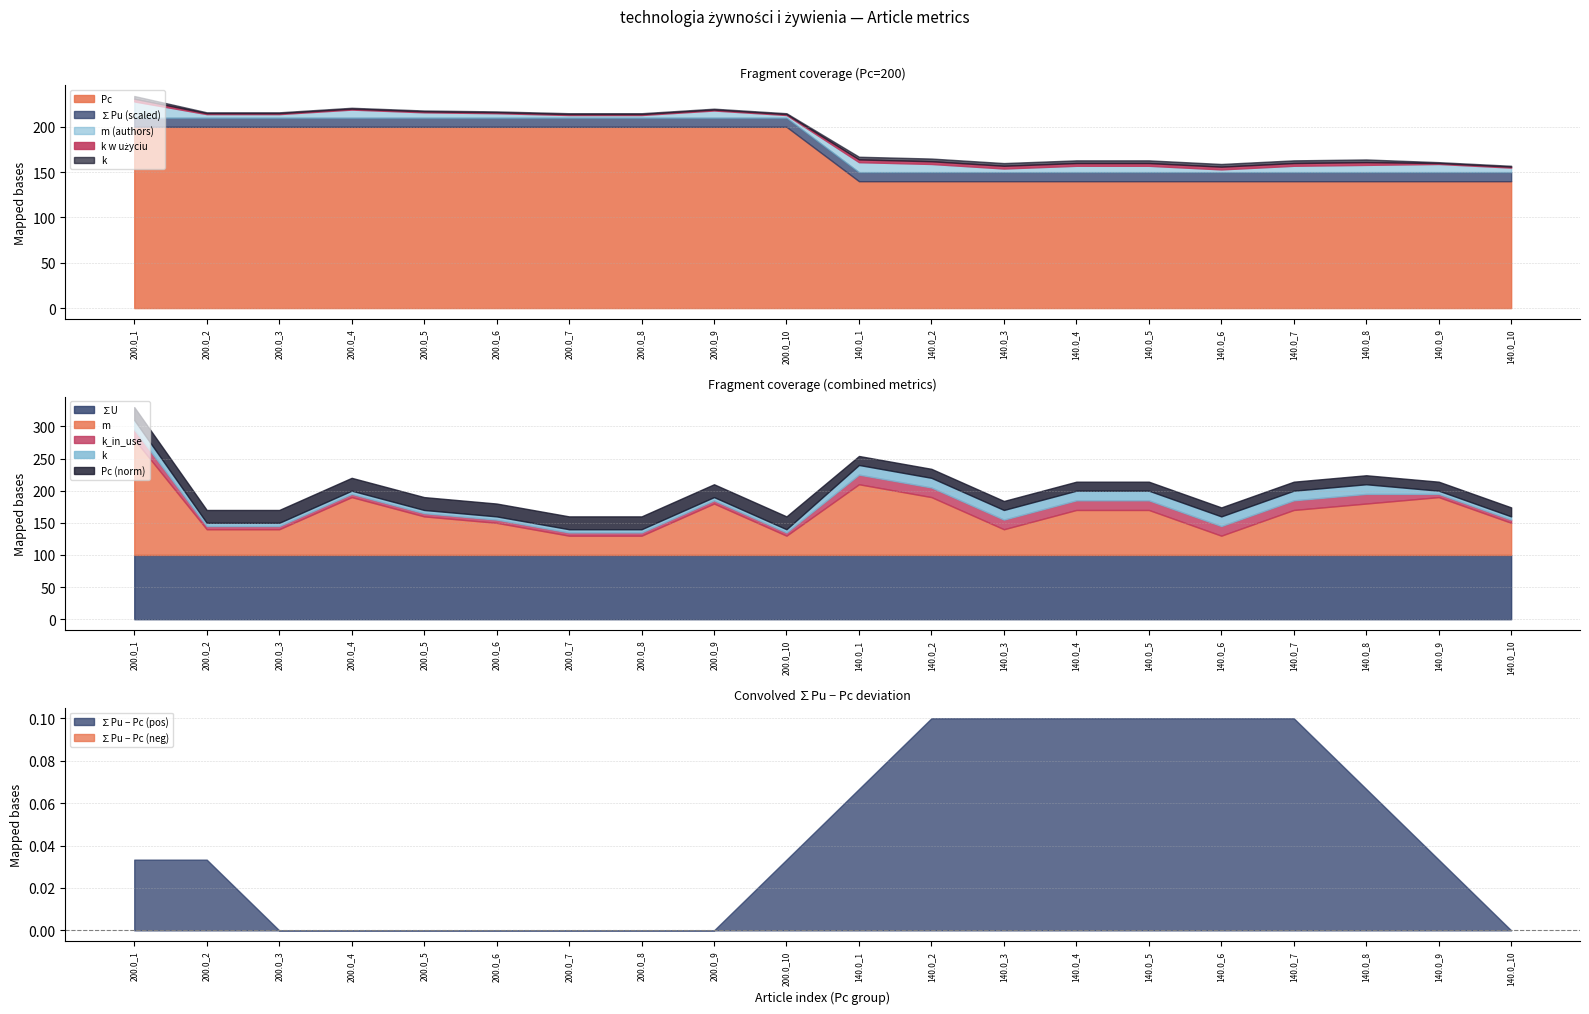

Is the value of m at 140.0_1 greater than the value of k at 200.0_9?

Yes